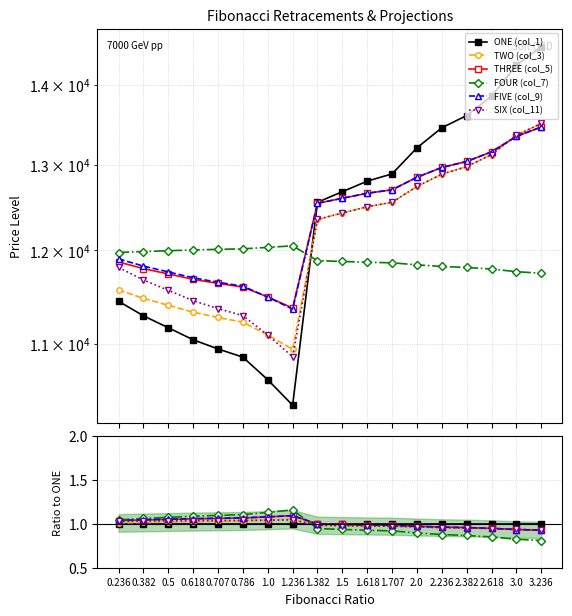

True or false: THREE (col_5) has more than 0 points higher than both neighbors.

True